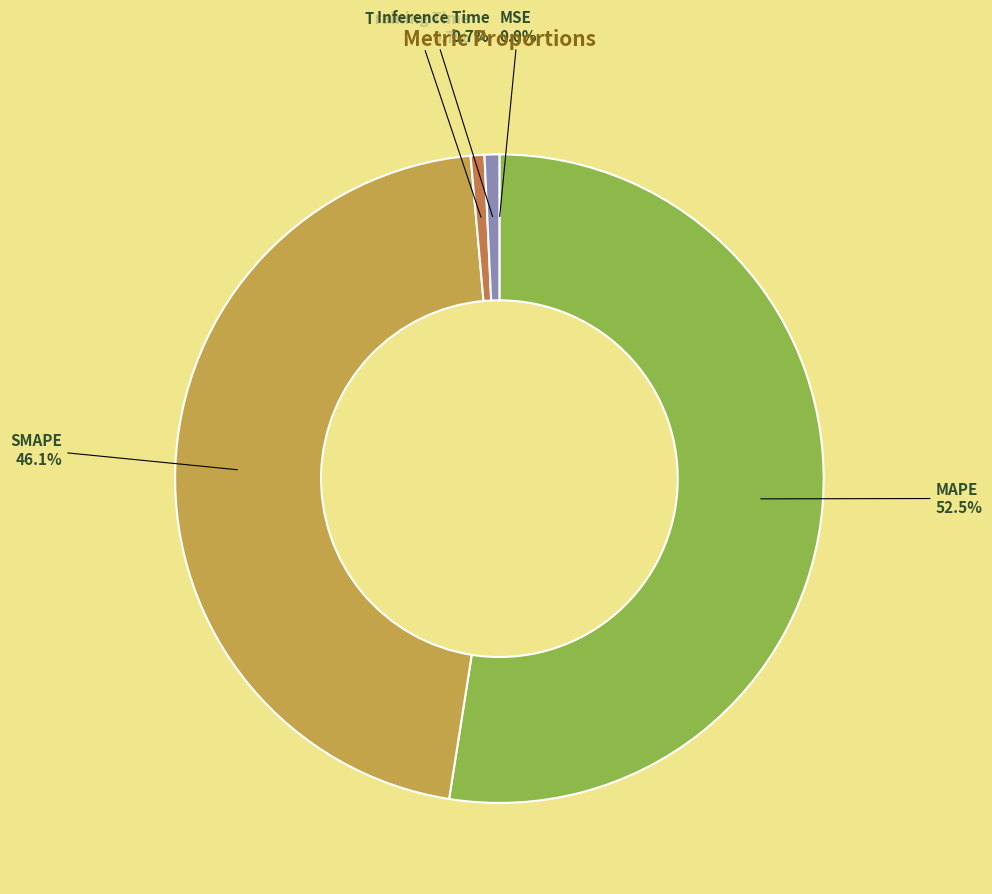

Which slice is the largest?

MAPE